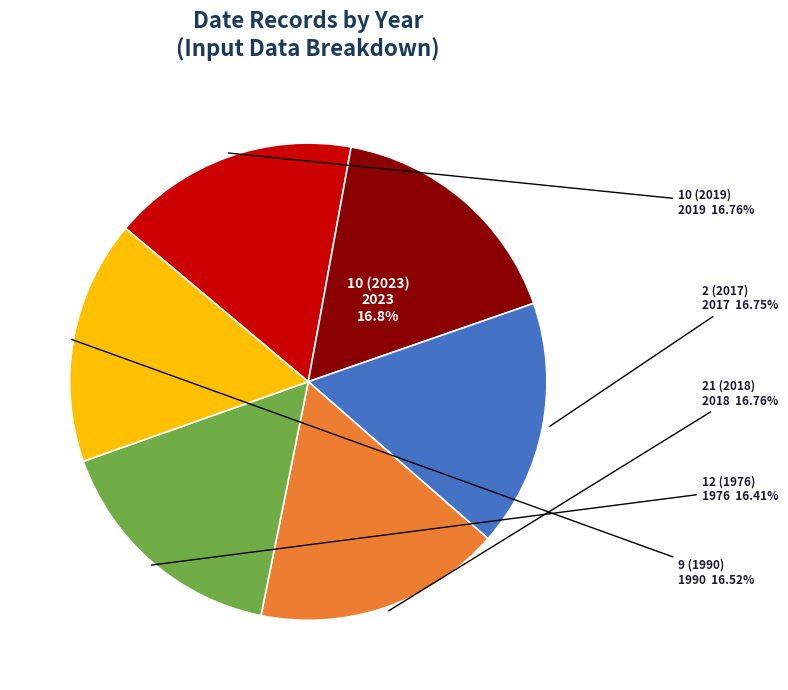

Does 10 (2023) account for over 50% of the chart?

No